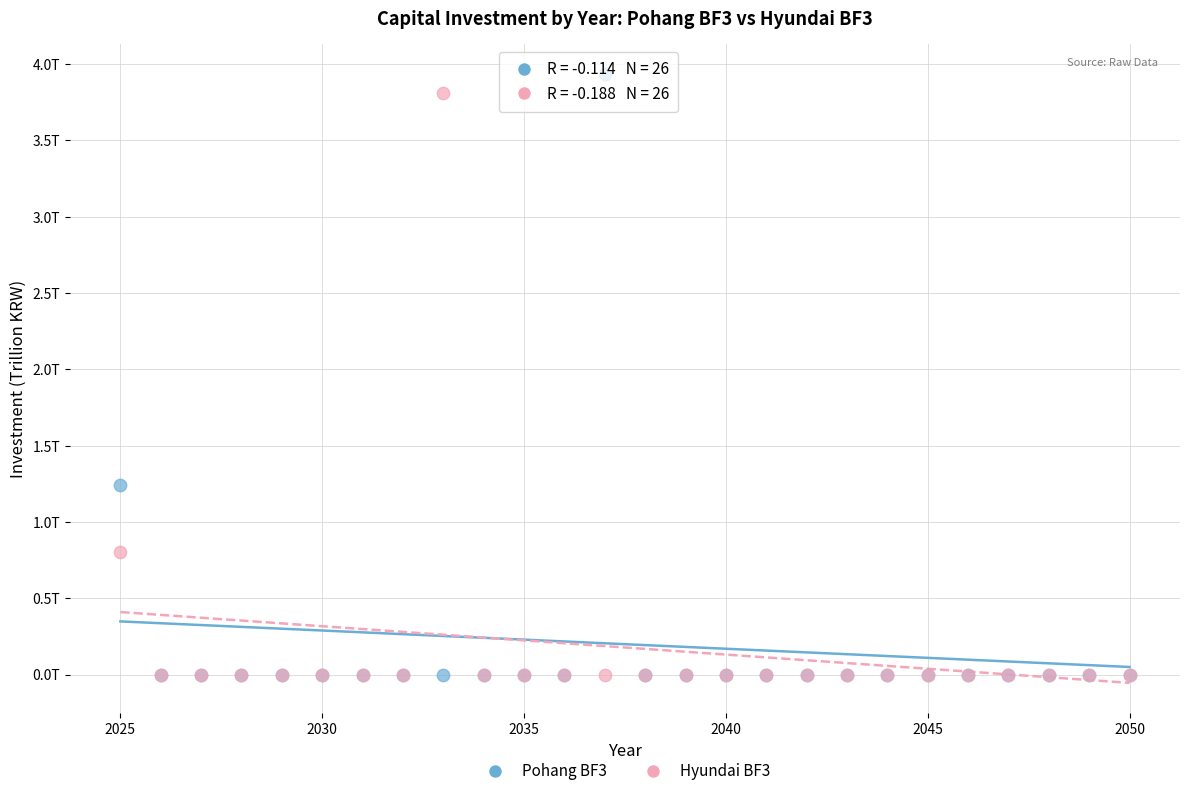

Which series reaches the maximum Y coordinate?

Pohang BF3